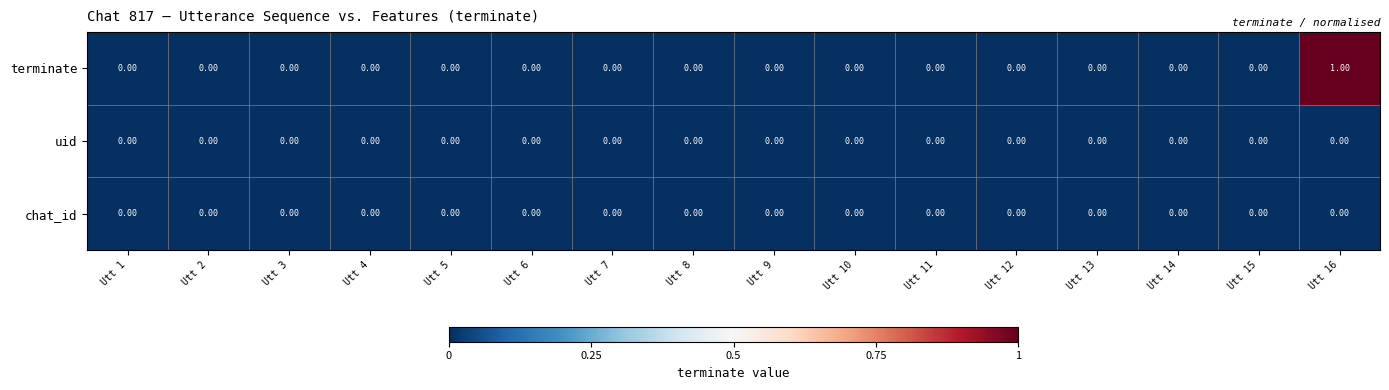

At which category is the sum across all series the highest?

Utt 16